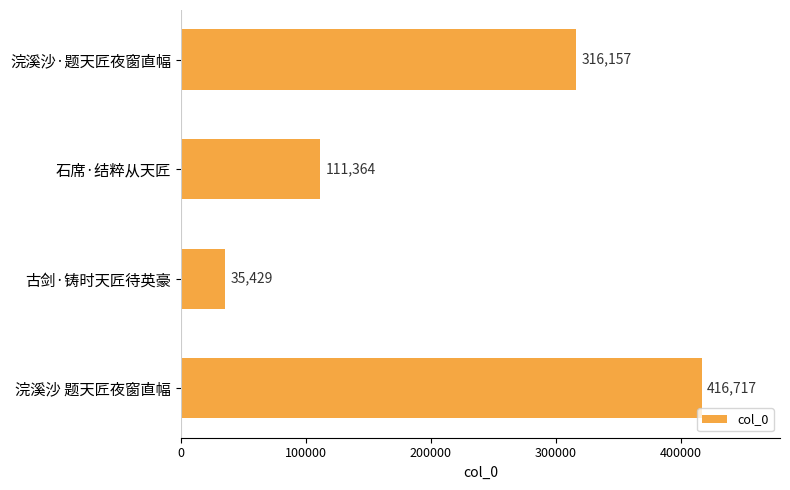

What is the greatest value displayed?

416717